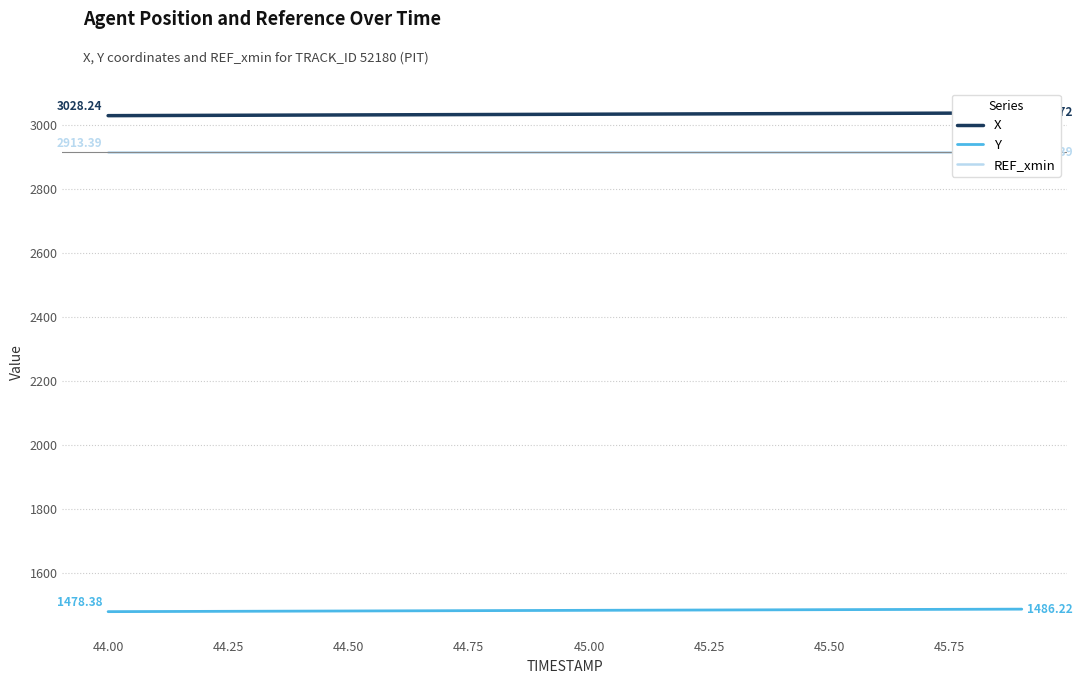

True or false: Y and REF_xmin intersect in this chart.

False